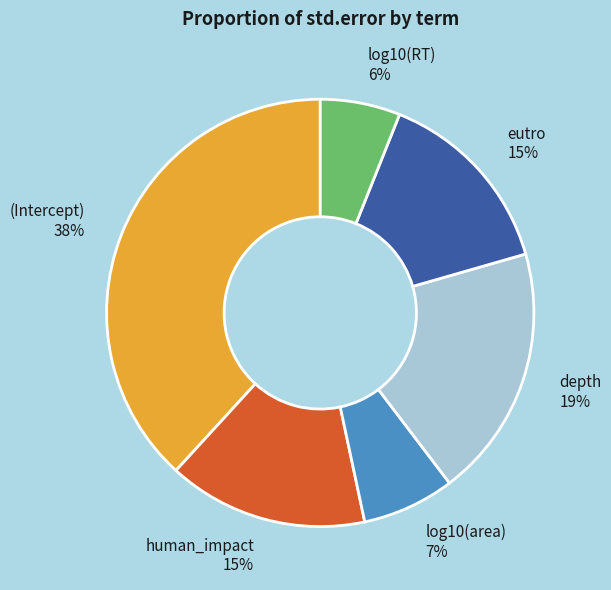

How many slices are in this pie chart?

6